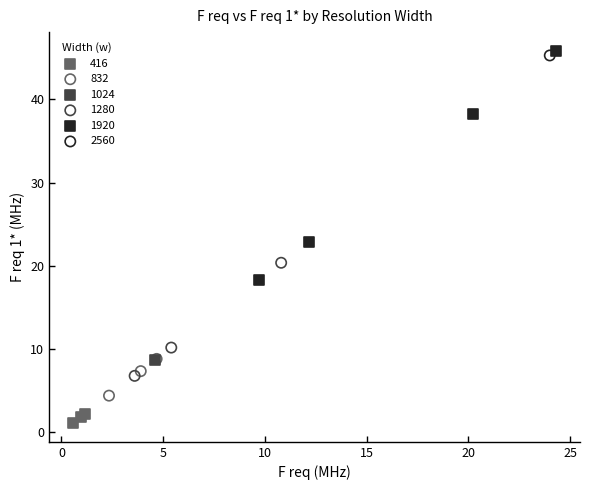

What are all the series names shown in the legend?

416, 832, 1024, 1280, 1920, 2560